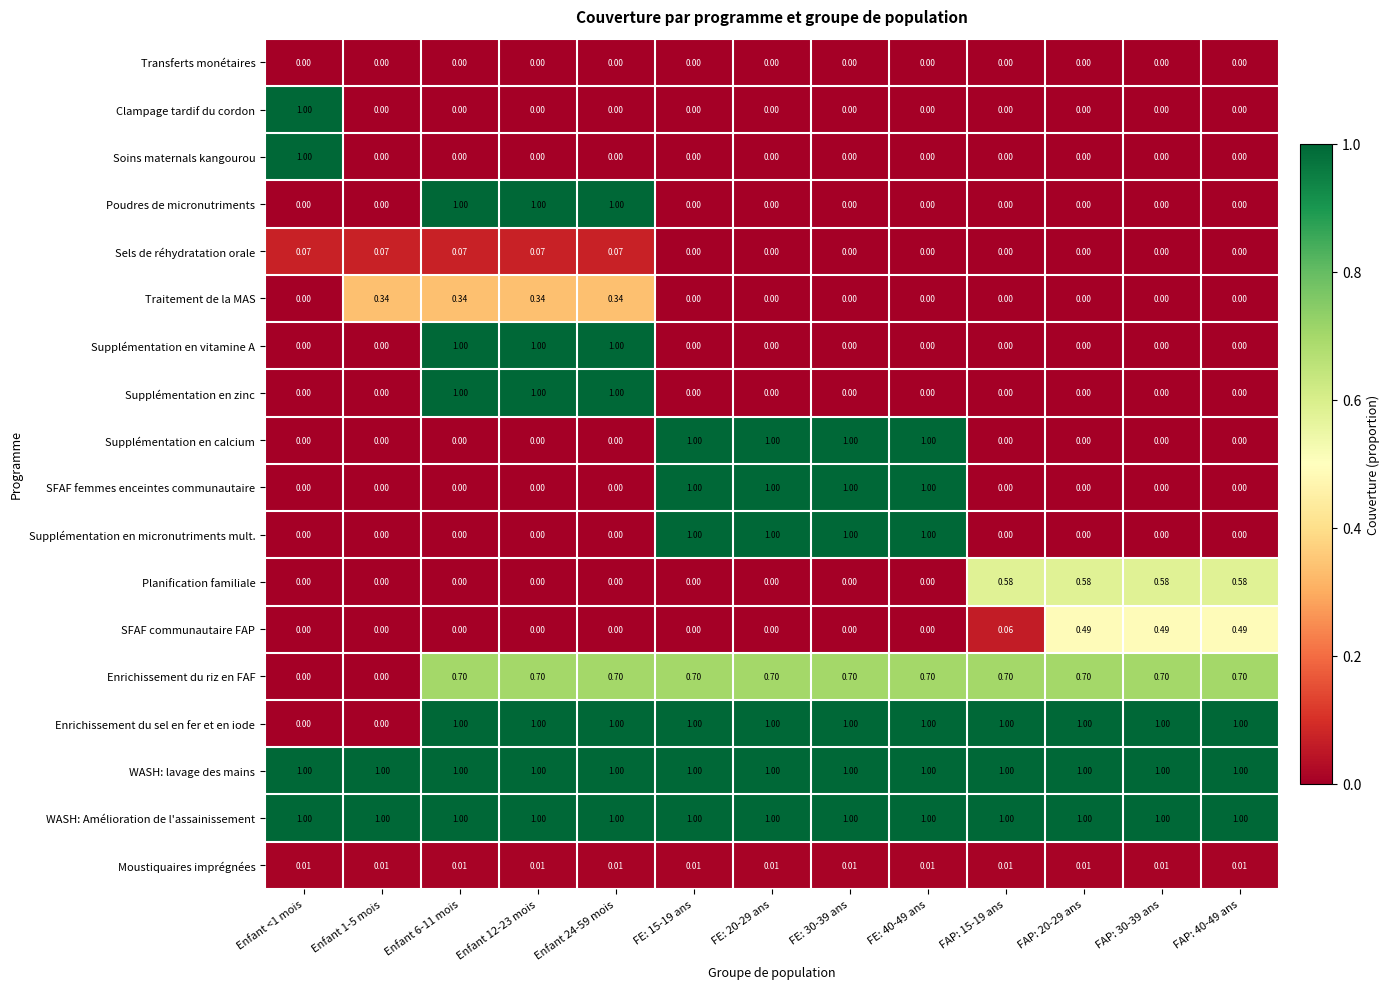

Is the value of Clampage tardif du cordon at FE: 30-39 ans greater than the value of Enrichissement du riz en FAF at Enfant 6-11 mois?

No